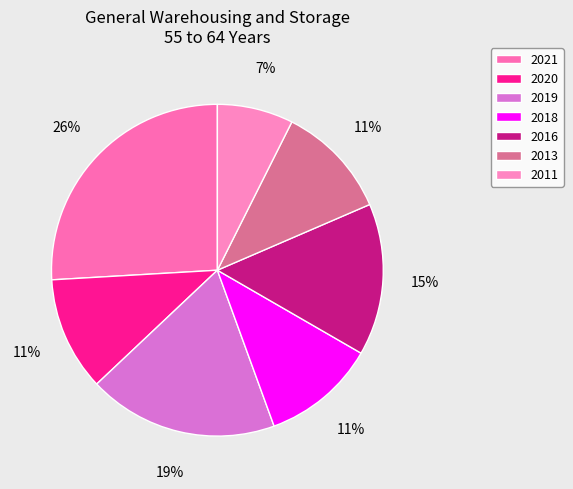

Is there any slice that represents more than half of the pie?

No